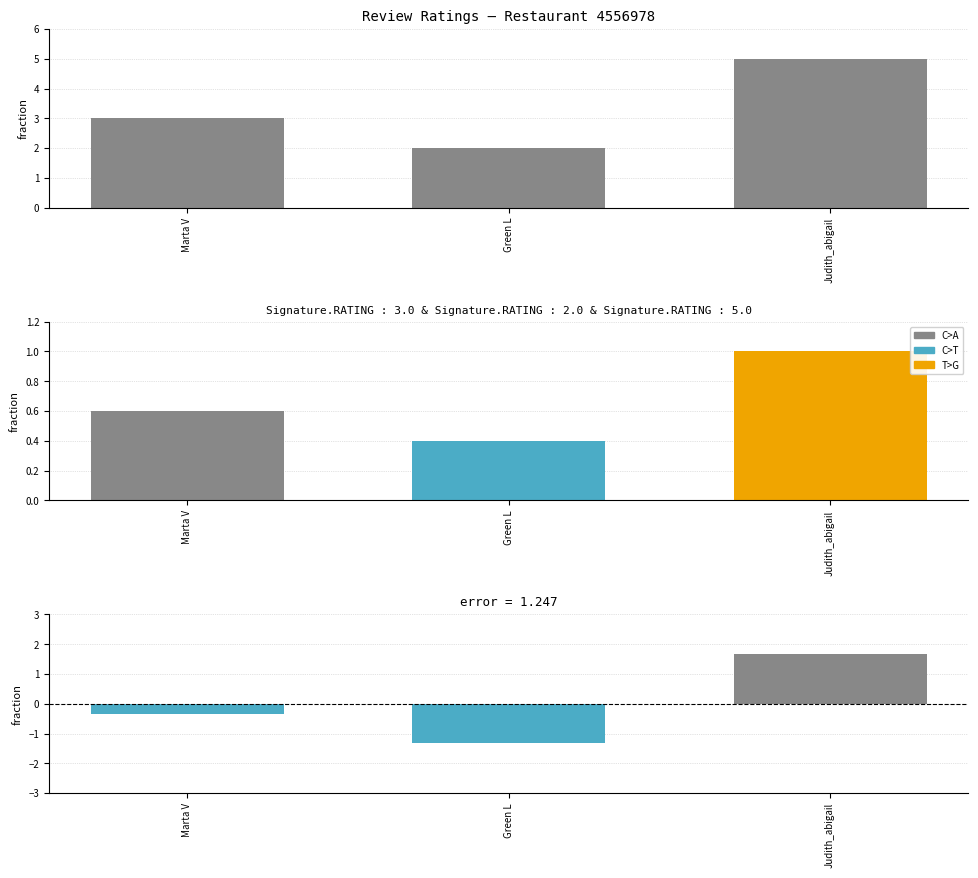

How many RATING (normalized) values are between 0 and 1?

3